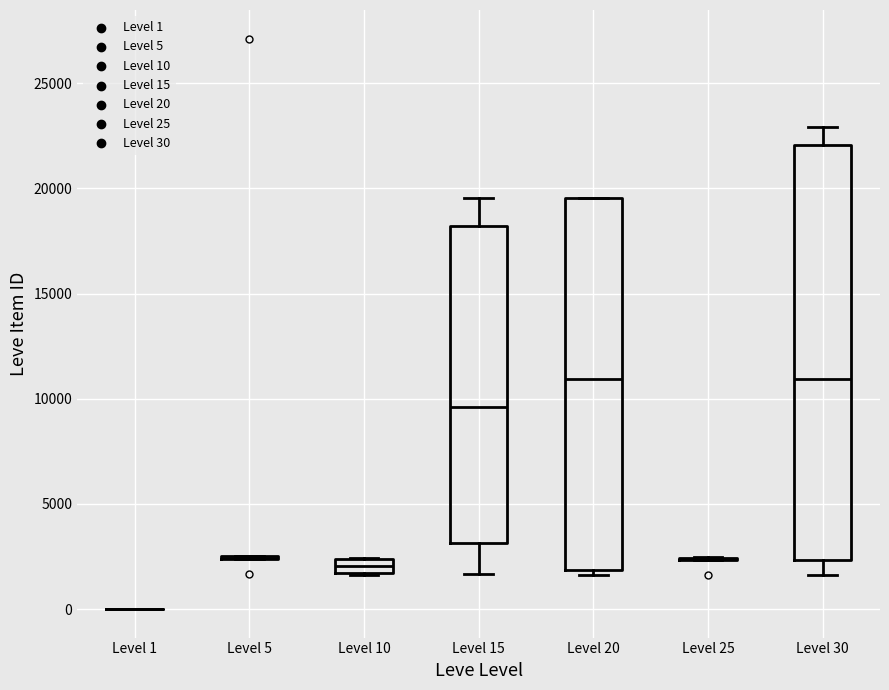

Comparing the boxes themselves (not the whiskers), which one is the tallest?

Level 30